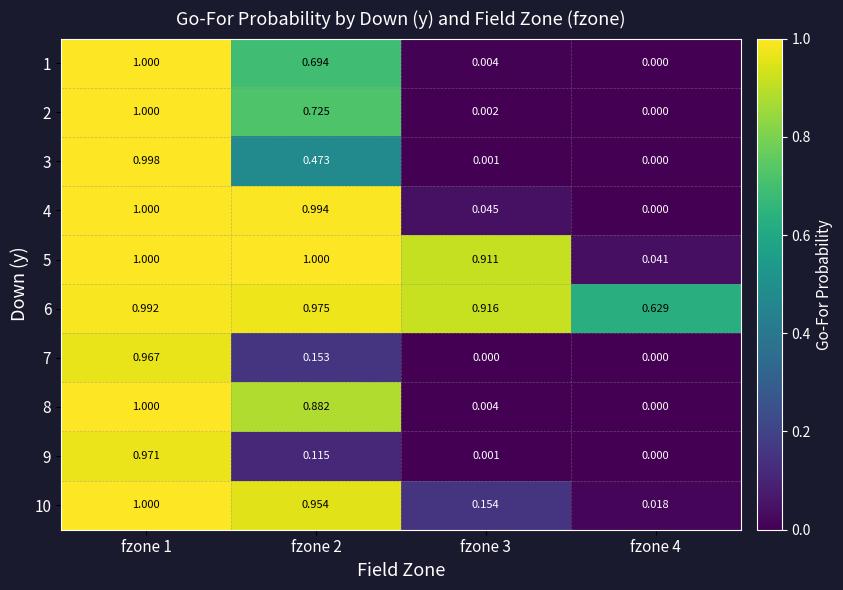

Is the value of 5 at fzone 4 greater than the value of 8 at fzone 1?

No